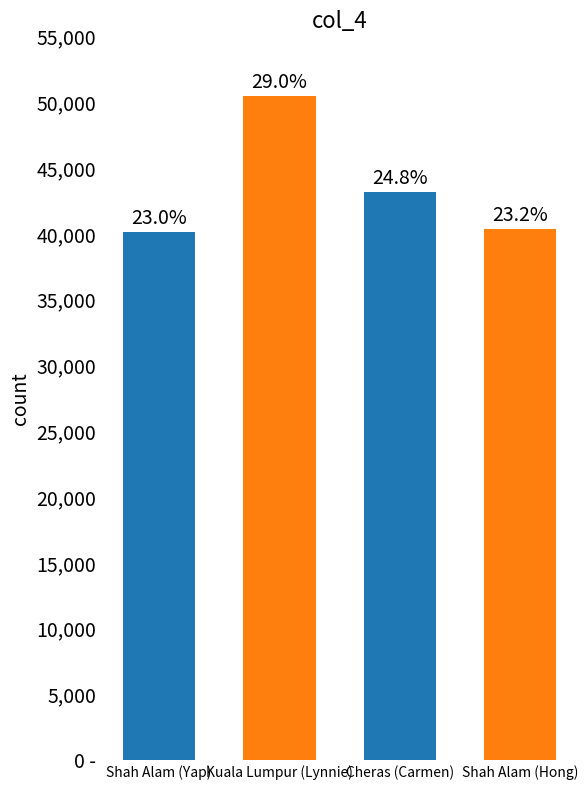

Which has a higher value, Shah Alam (Hong) or Shah Alam (Yap)?

Shah Alam (Hong)